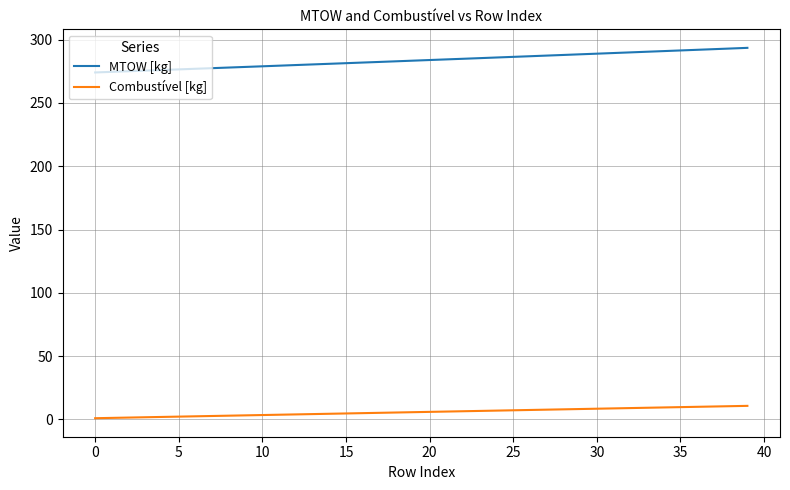

What is the difference between the maximum and minimum values in the MTOW [kg] series?

19.4